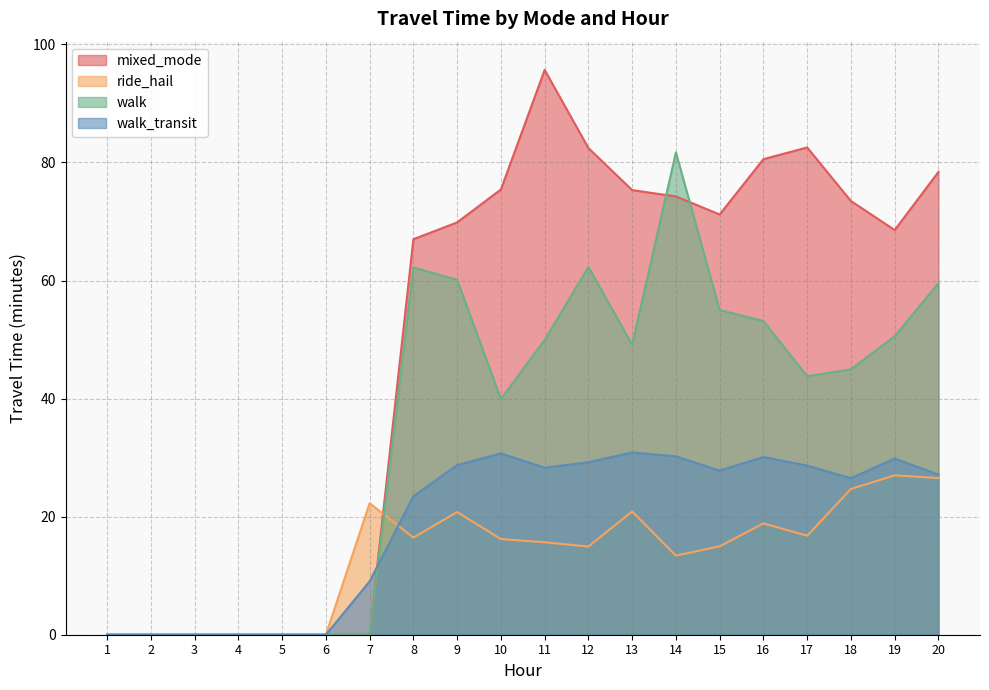

In ride_hail, how many points are lower than both neighbors (excluding endpoints)?

4